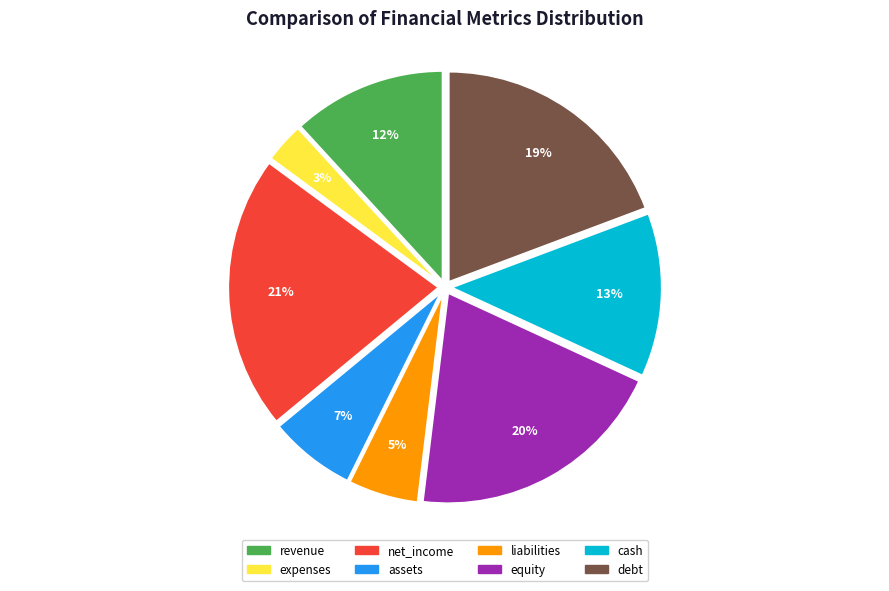

Which slice is the largest?

net_income